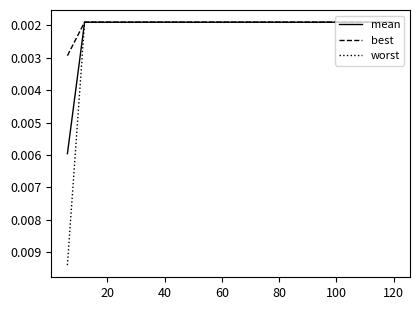

Which series has the largest range (max minus min)?

worst